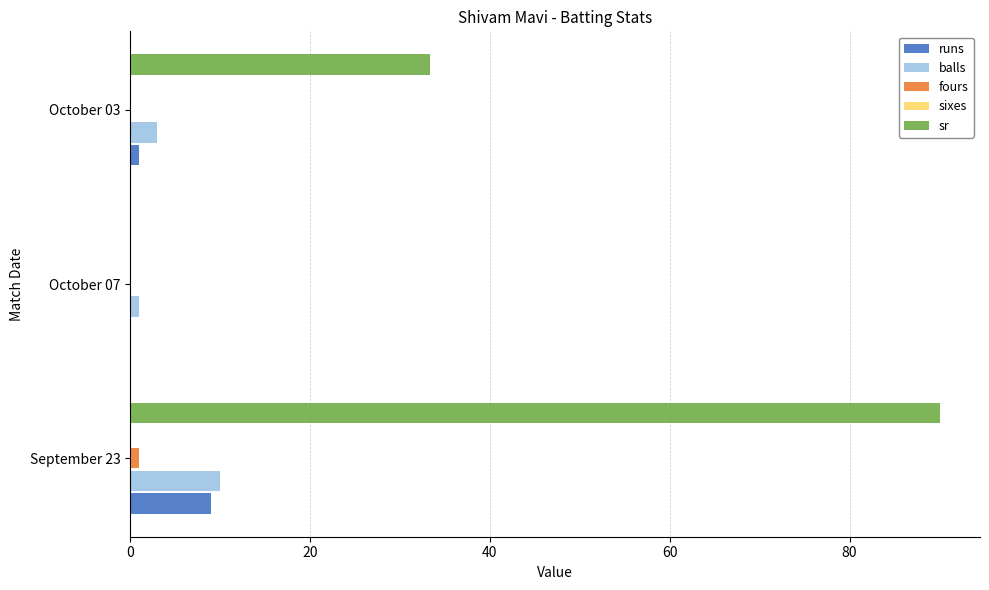

At which category is the sum across all series the highest?

September 23